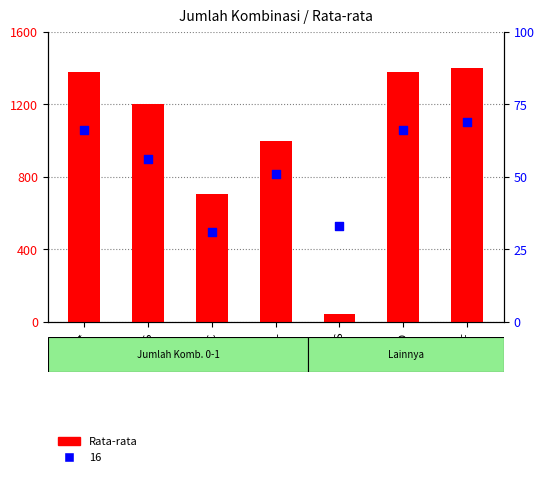

Approximately how many times larger is the value at BDS compared to TPF?

0.9